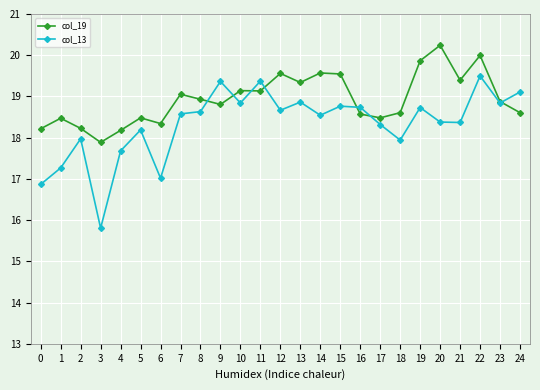

At which category is the sum across all series the highest?

22